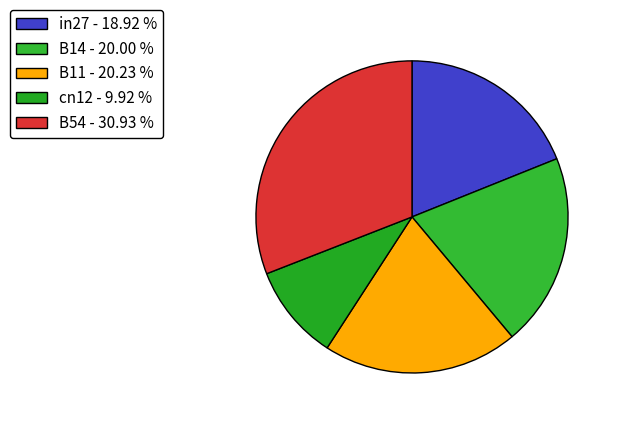

Is B11 the majority of the pie?

No